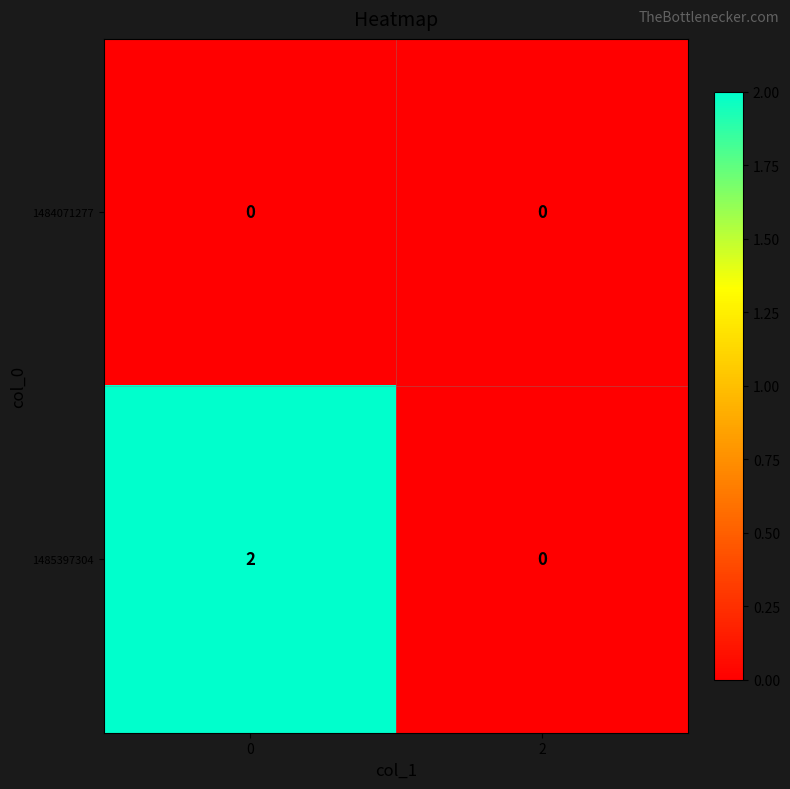

Rank the series by their maximum value, from lowest to highest.

1484071277, 1485397304